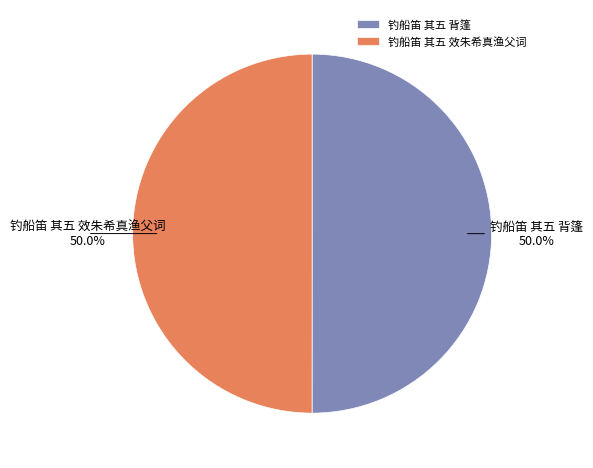

Combined, do 钓船笛 其五 效朱希真渔父词 and 钓船笛 其五 背篷 account for over 50%?

Yes